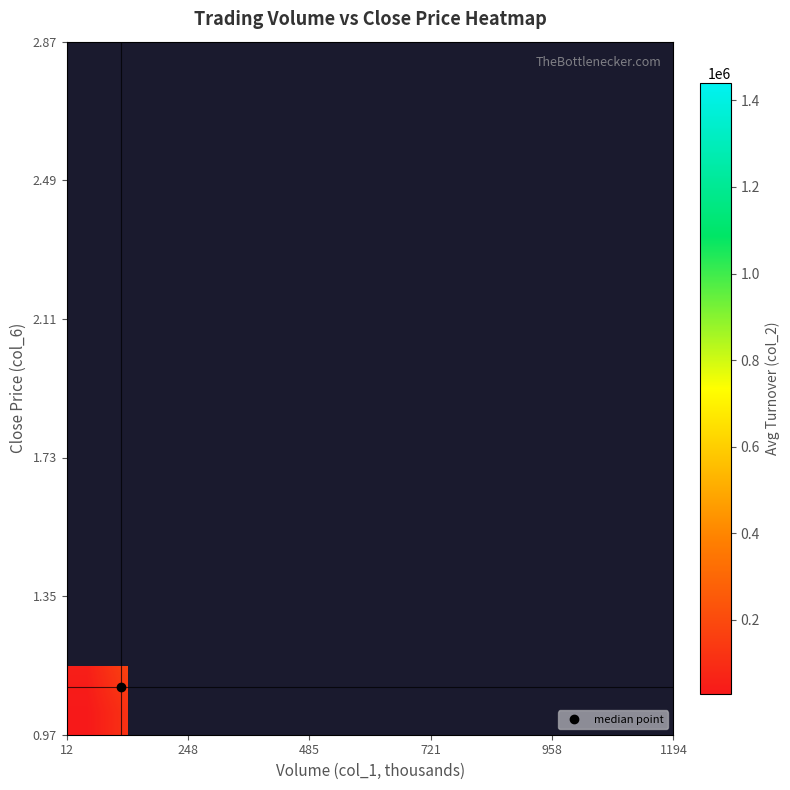

What is the maximum value shown in the chart?

1440410.0